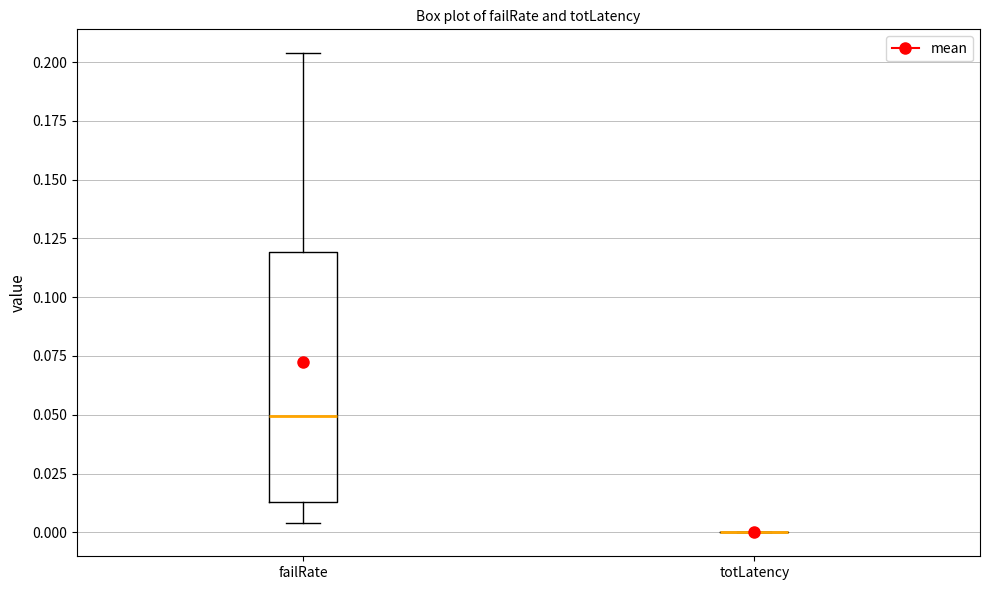

Where does the upper whisker of the box for failRate end on the y-axis? The values are not printed on the chart, so give them approximately, as read against the axis.

0.205